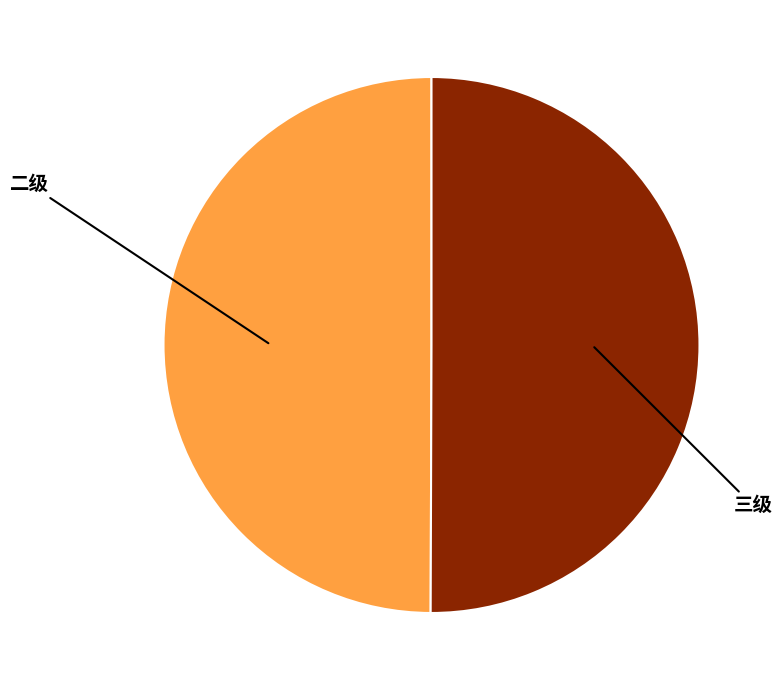

Approximately how many times larger is the value at 二级 compared to 三级?

1.0